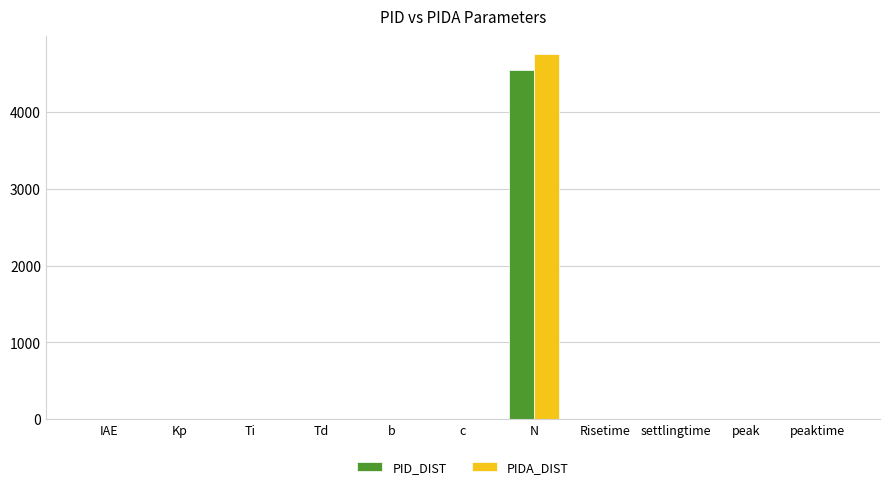

What is the total value across all series at N?

9298.7